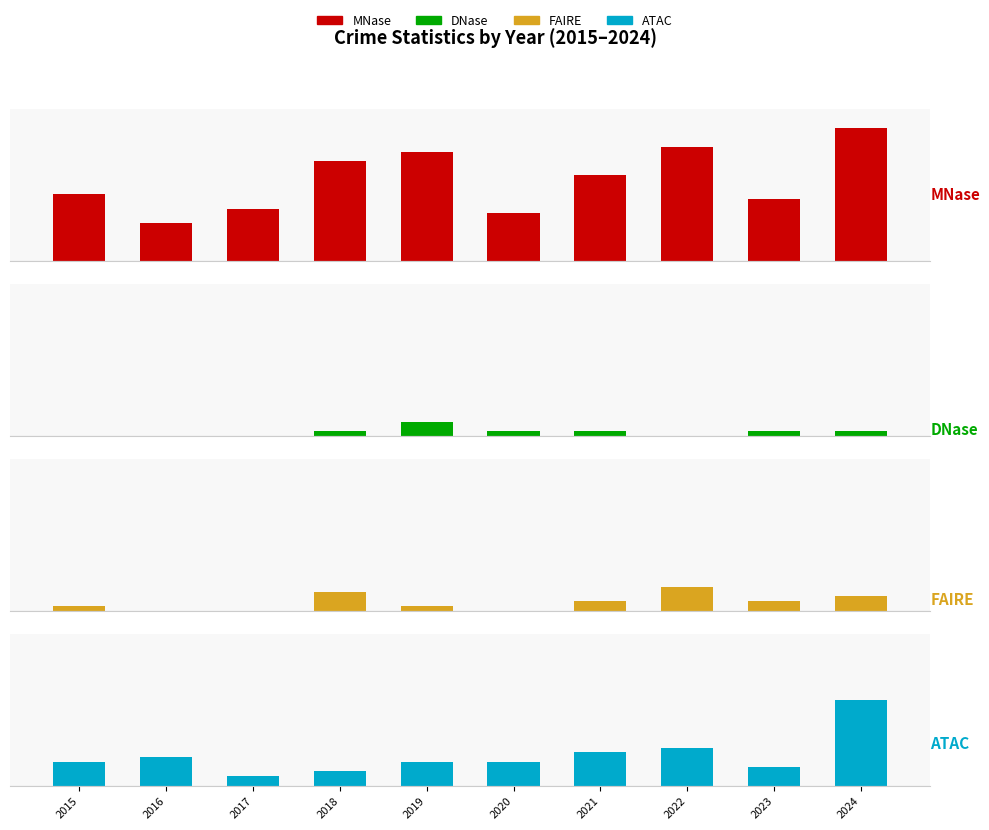

What is the approximate value of FAIRE at 2015?

1